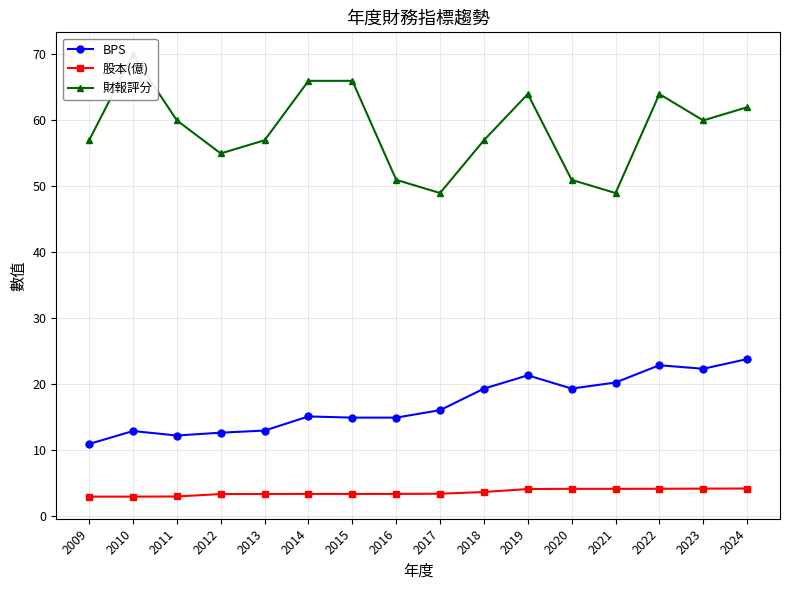

Which category has the lowest value across all series?

2009